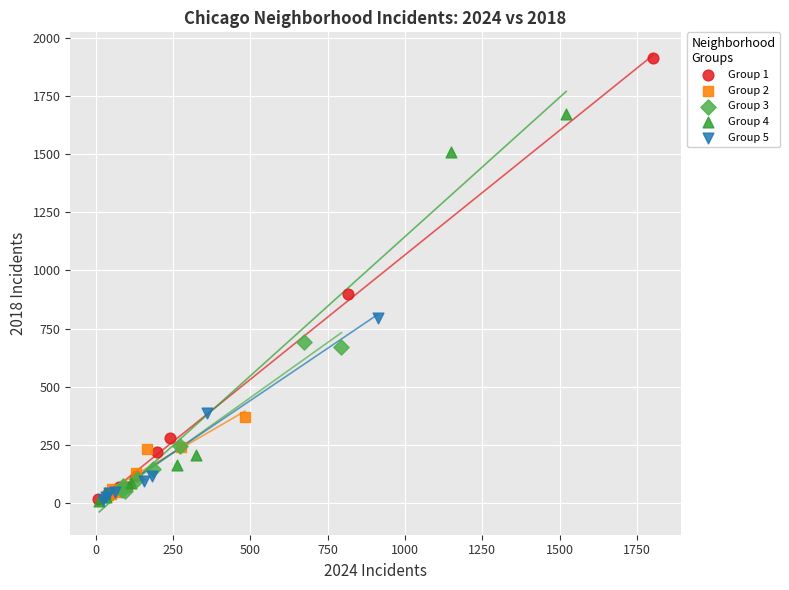

What are all the series names shown in the legend?

Group 1, Group 2, Group 3, Group 4, Group 5